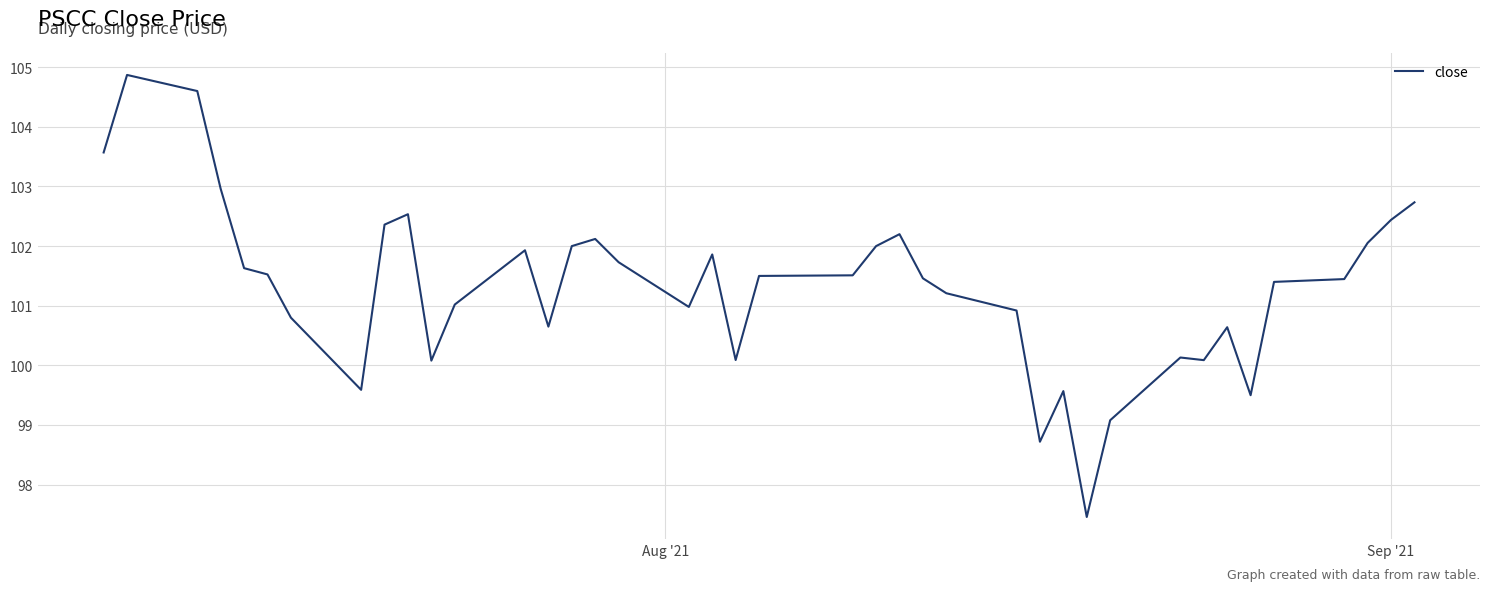

What is the difference between the maximum and minimum values?

7.4